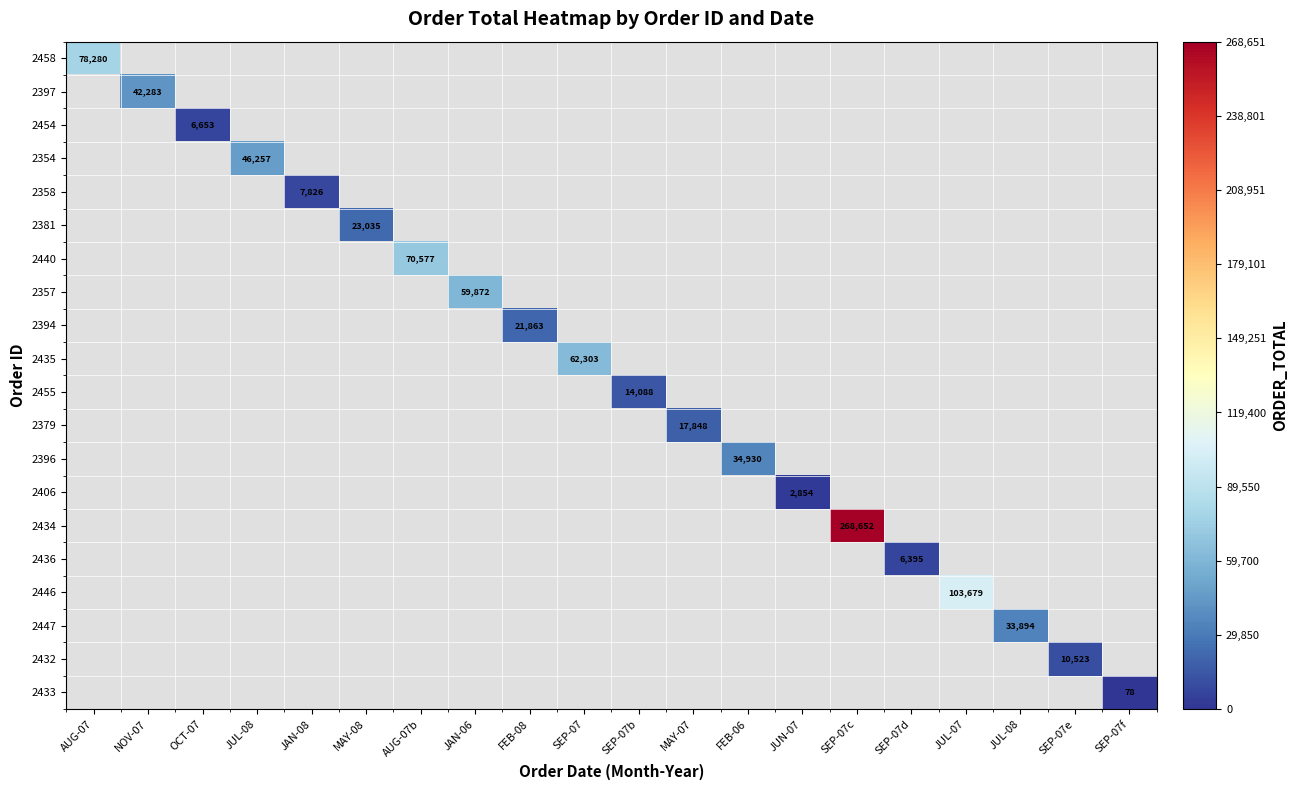

How many series are shown in this chart?

20